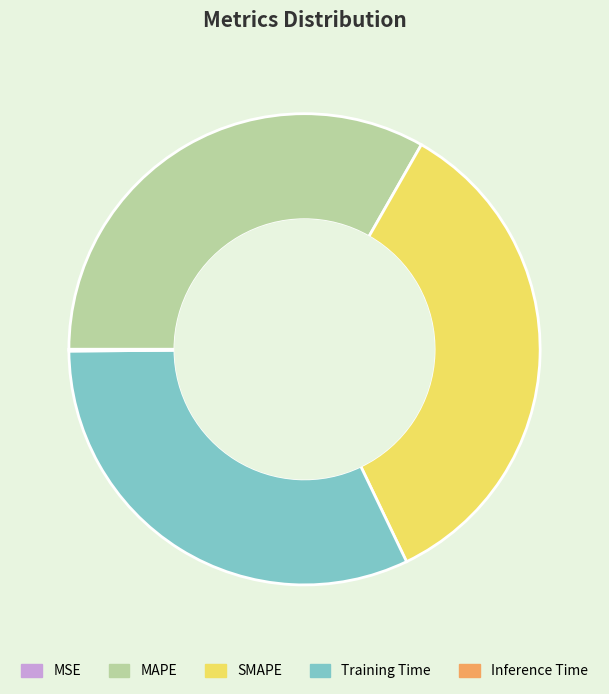

What is the largest slice in the pie chart?

SMAPE